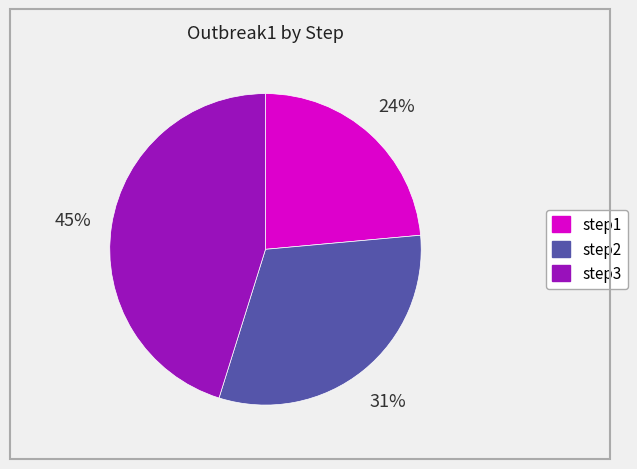

To the nearest percent, what portion does step2 represent?

31%